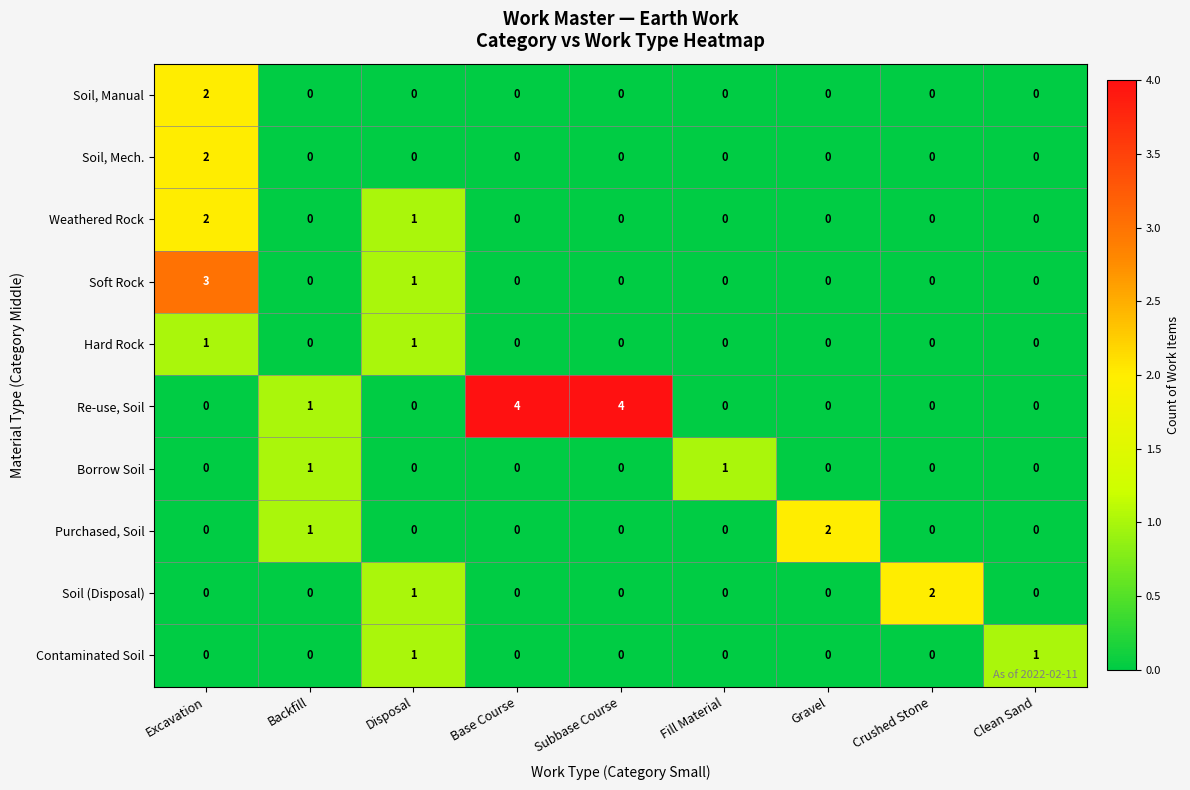

The value of Re-use, Soil at Backfill is 1. True or false?

True